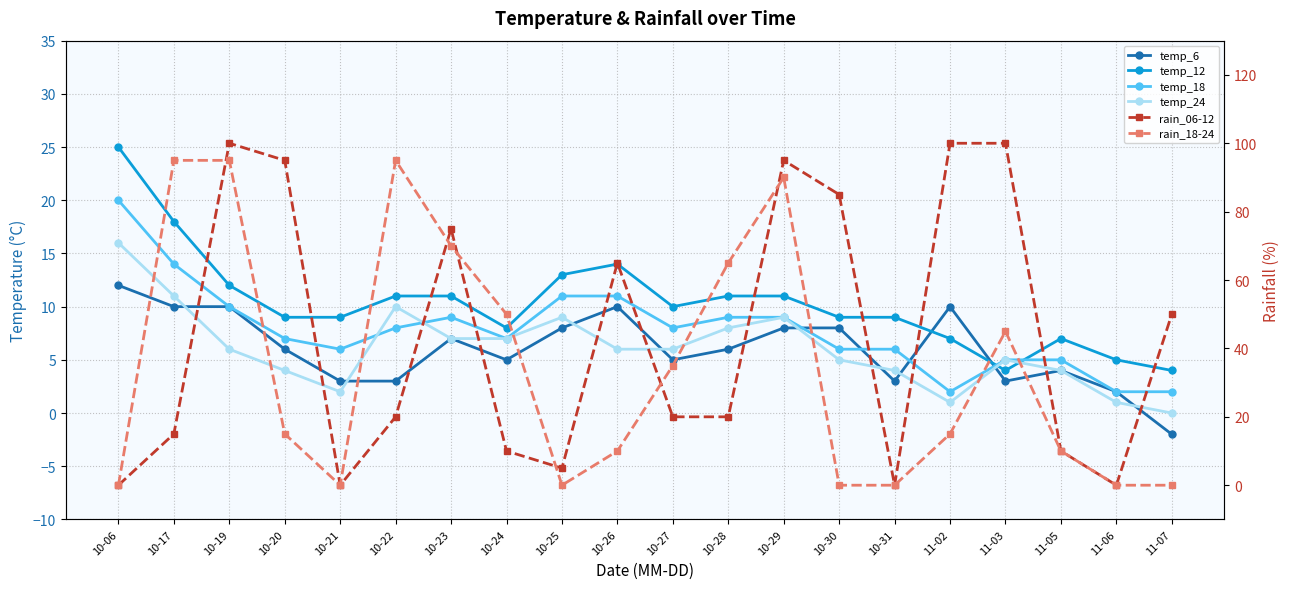

Rank the categories by rain_18-24 value from highest to lowest.

10-17, 10-19, 10-22, 10-29, 10-23, 10-28, 10-24, 11-03, 10-27, 10-20, 11-02, 10-26, 11-05, 10-06, 10-21, 10-25, 10-30, 10-31, 11-06, 11-07